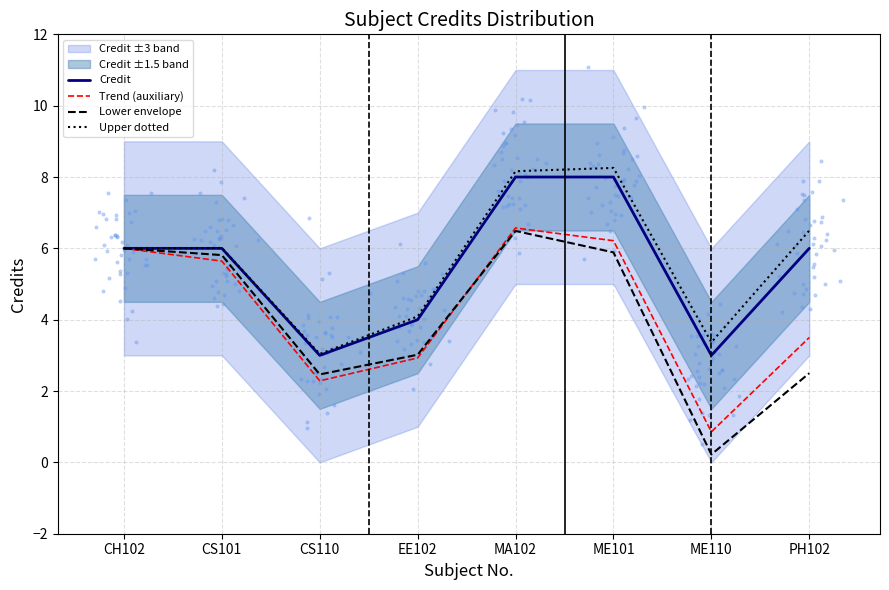

At which category is the sum across all series the highest?

MA102